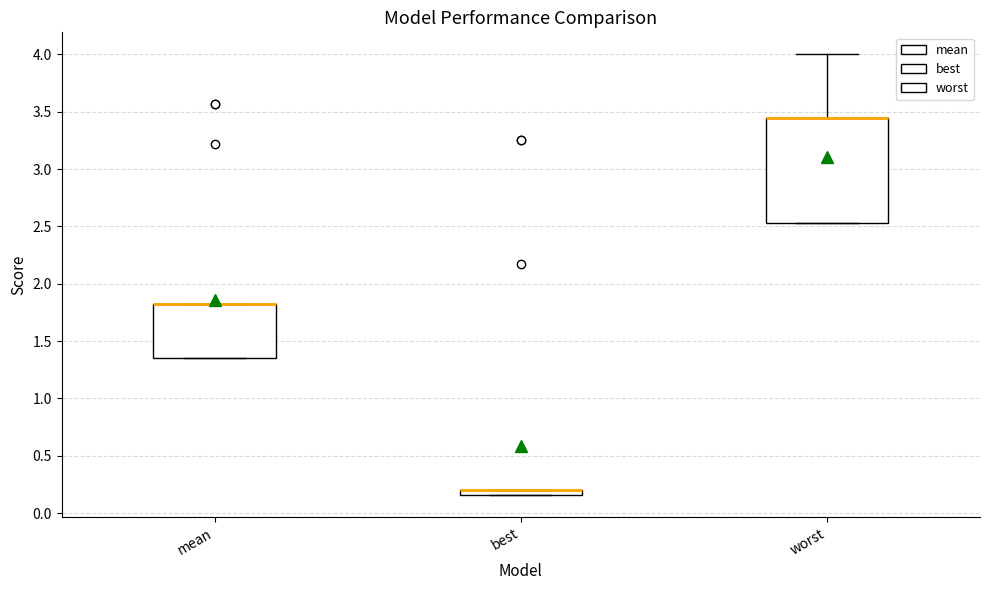

Where is the lower edge of the box for mean on the y-axis? The values are not printed on the chart, so give them approximately, as read against the axis.

1.35